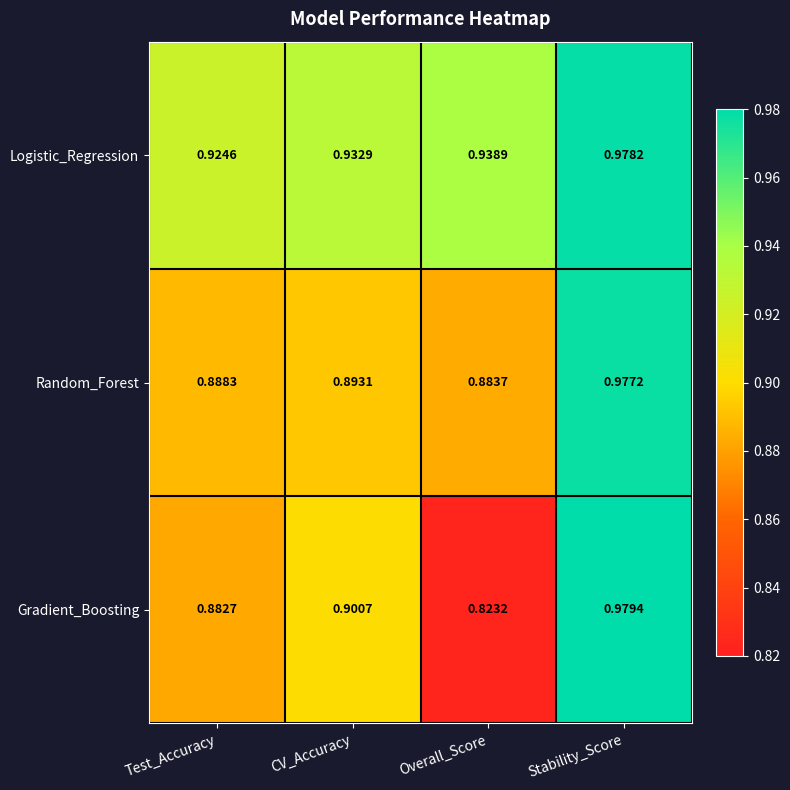

At which category is the sum across all series the highest?

Stability_Score